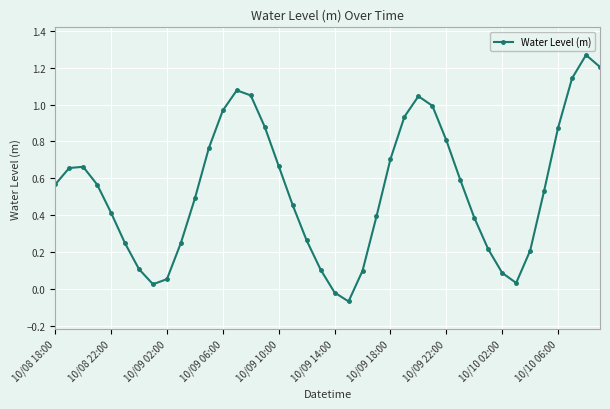

What is the sum of all values?

21.7